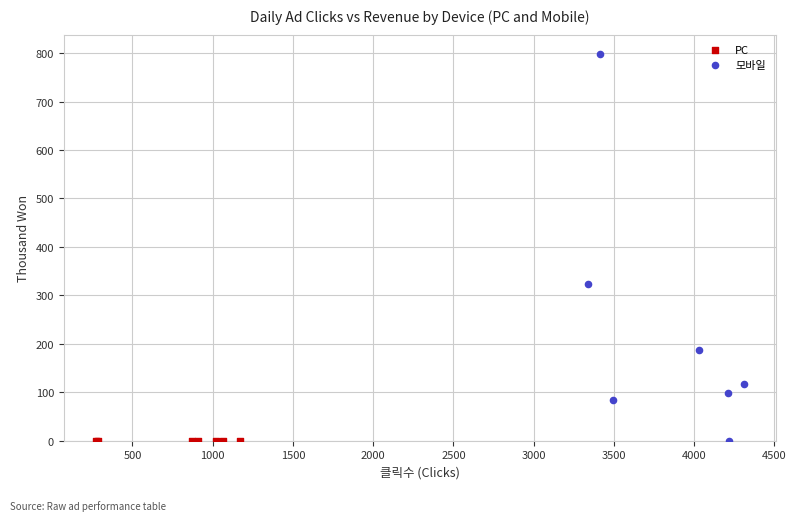

Which series contains the highest Y value?

모바일